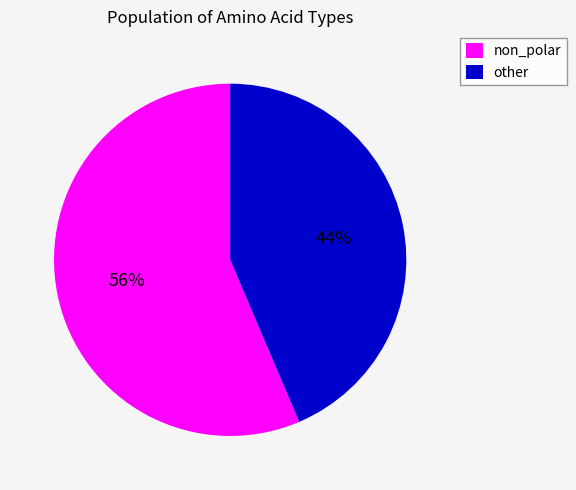

Does any single category account for the majority?

Yes